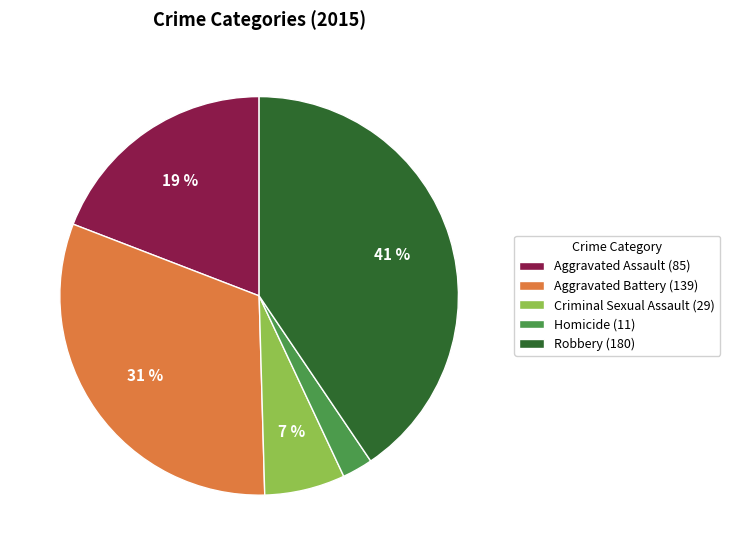

Combined, do Aggravated Assault (85) and Criminal Sexual Assault (29) account for over 50%?

No